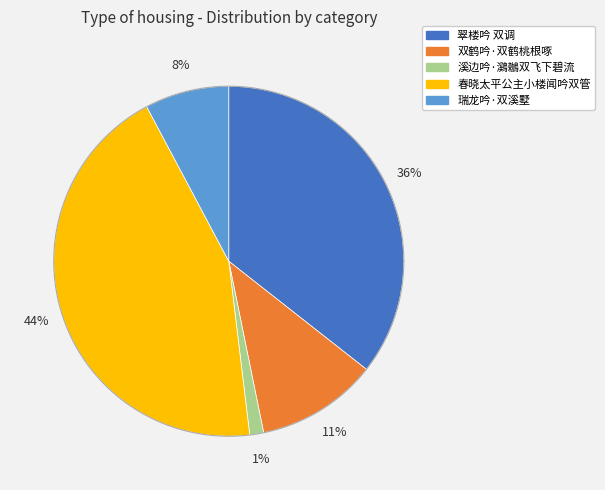

Count the number of slices in the pie.

5